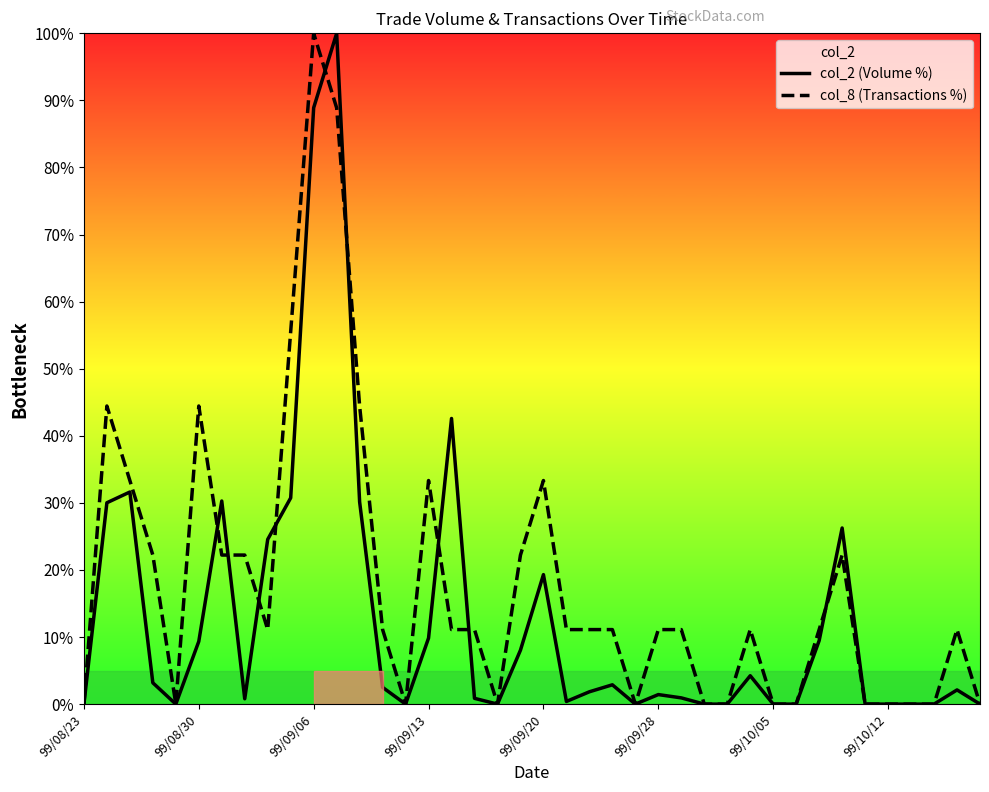

How many data points does each series have?

40